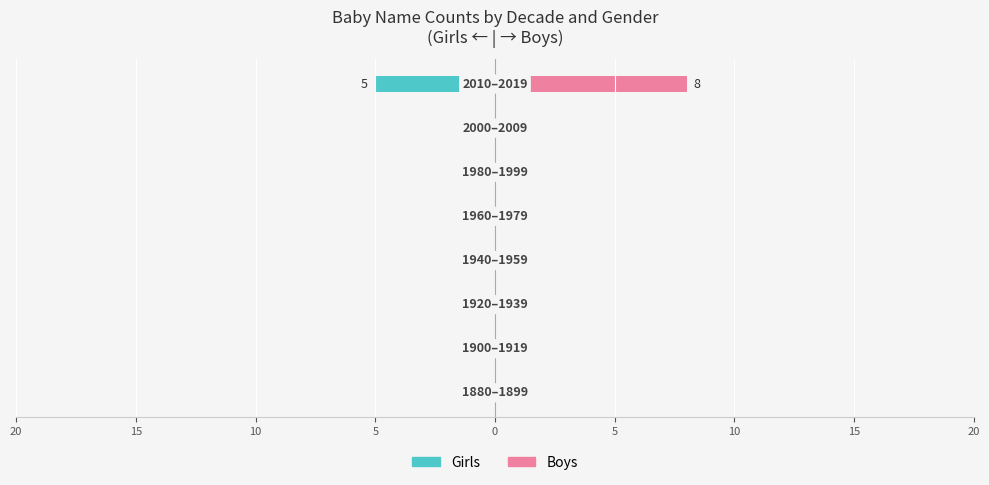

Between 5 and 15, which series saw the biggest shift?

Boys